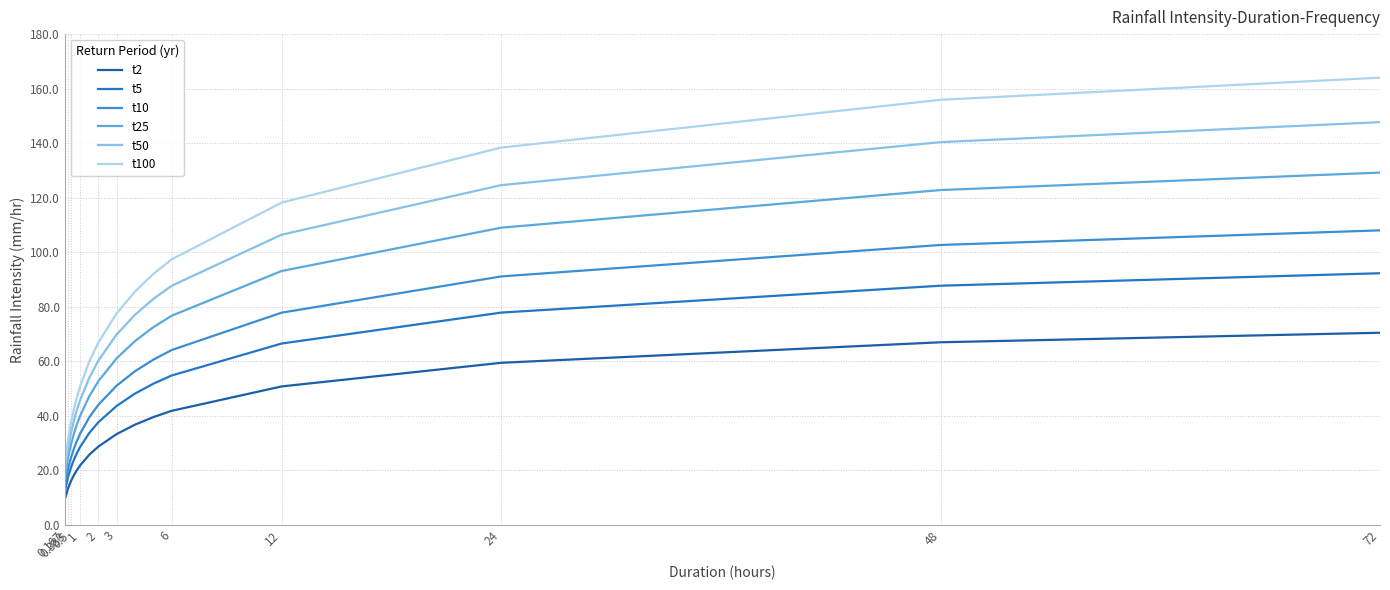

Does the chart have visible grid lines?

Yes